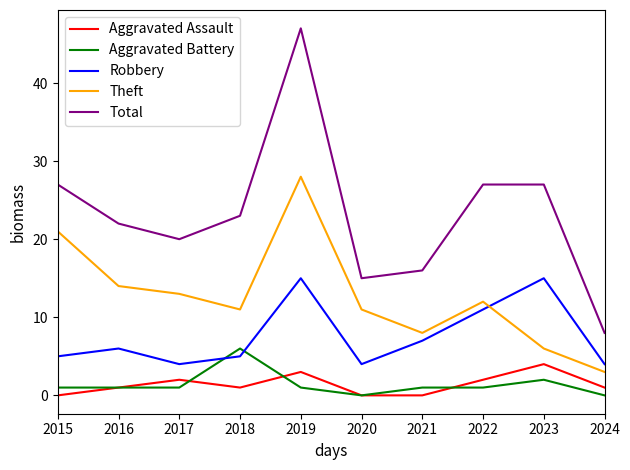

True or false: Aggravated Assault and Robbery intersect in this chart.

False